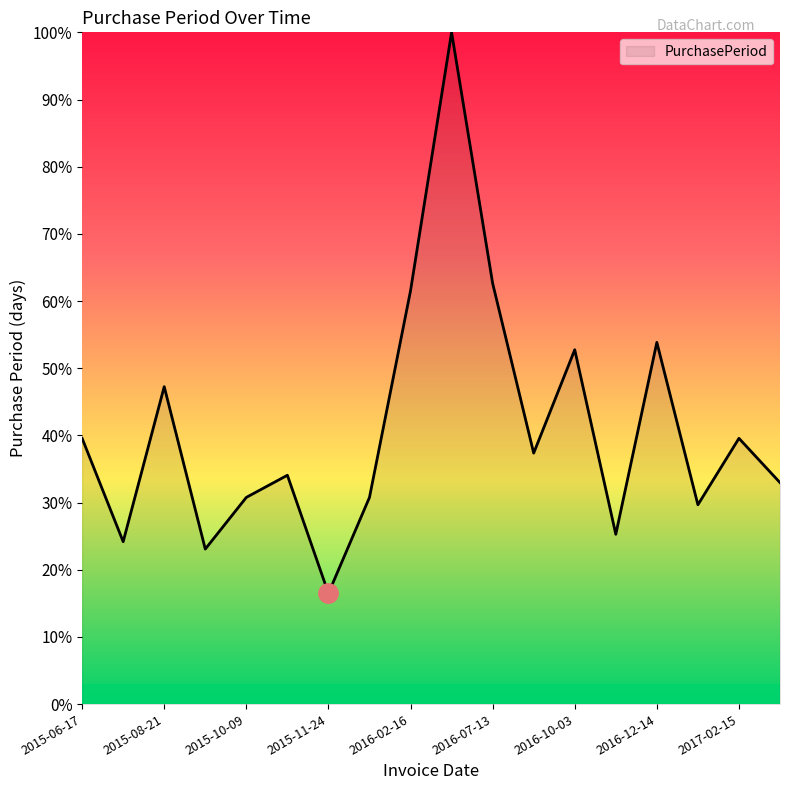

What is the difference between the maximum and minimum values?

83.5